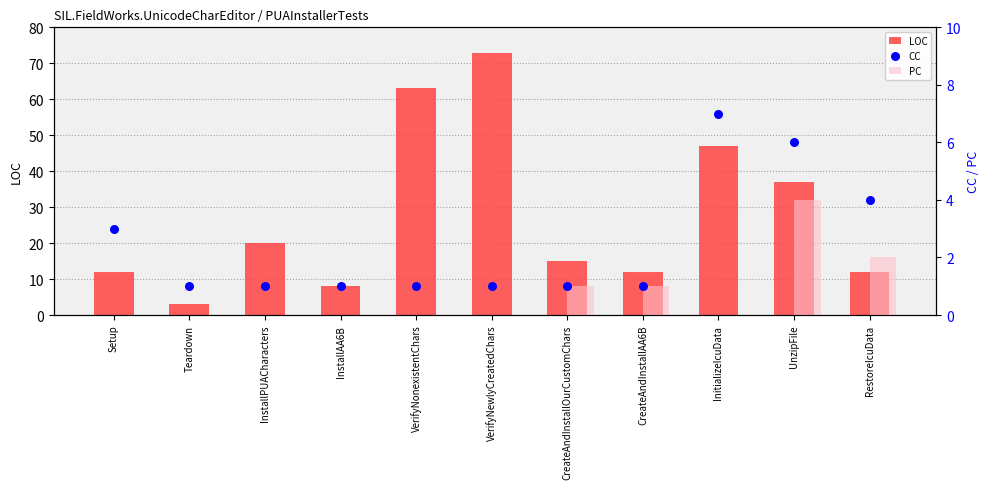

Which series has the largest total across all categories?

LOC